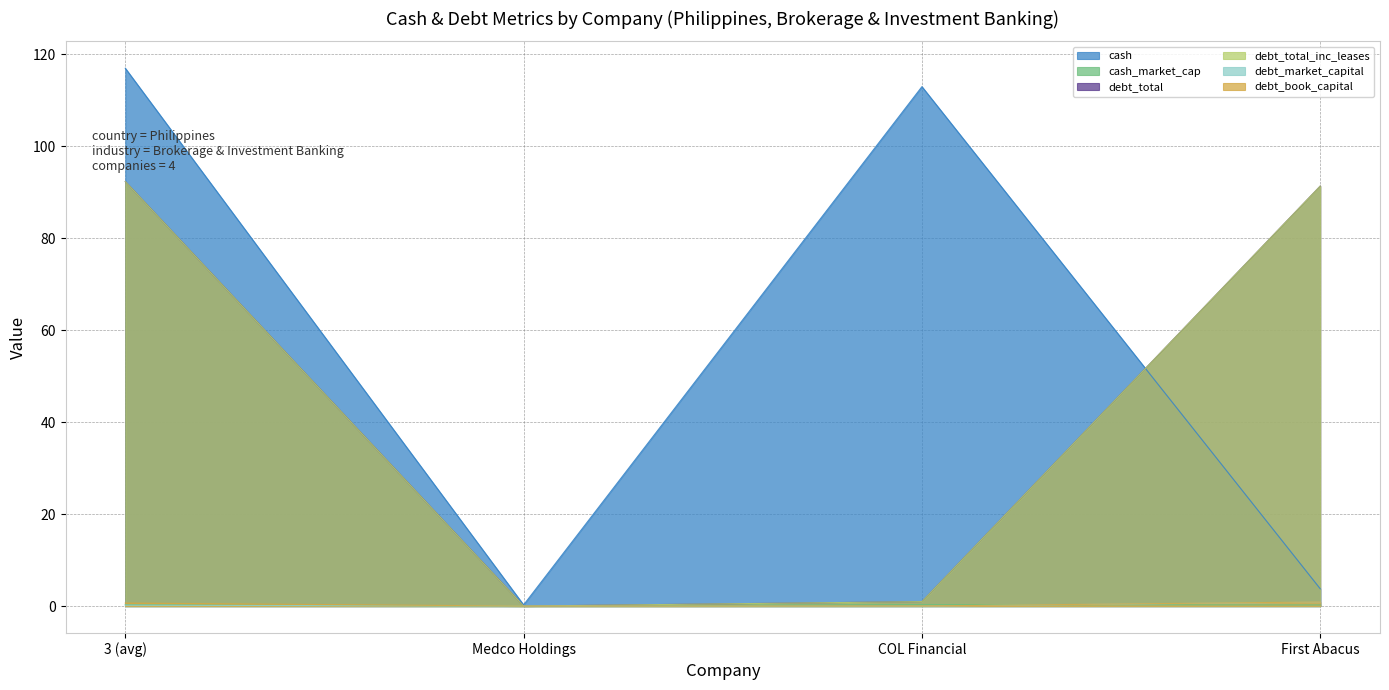

How many distinct data groups are displayed?

6